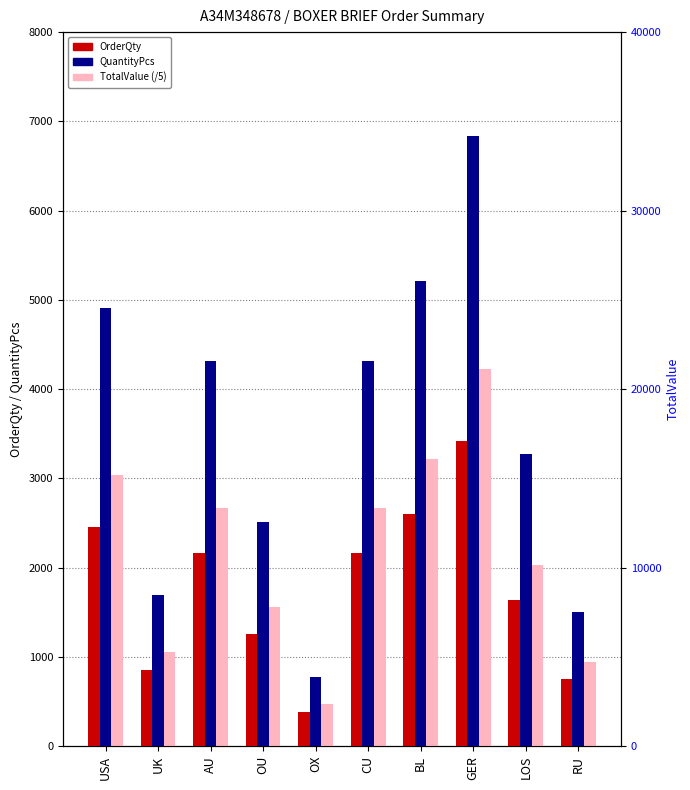

How many data points in OrderQty are above 2160?

3